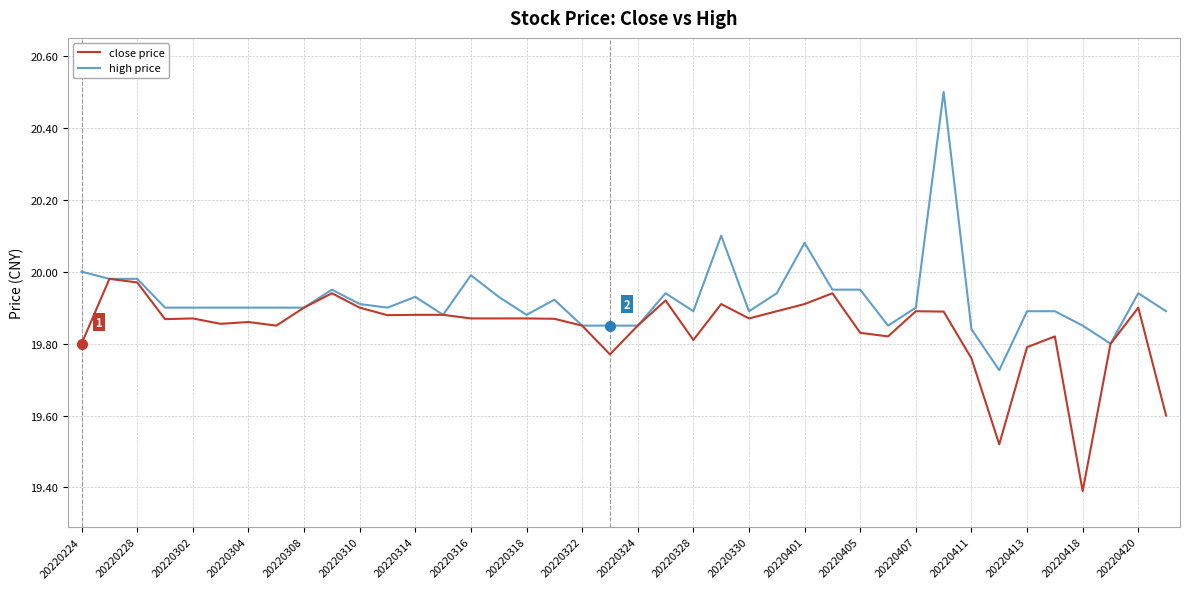

Which series has the largest total across all categories?

high price